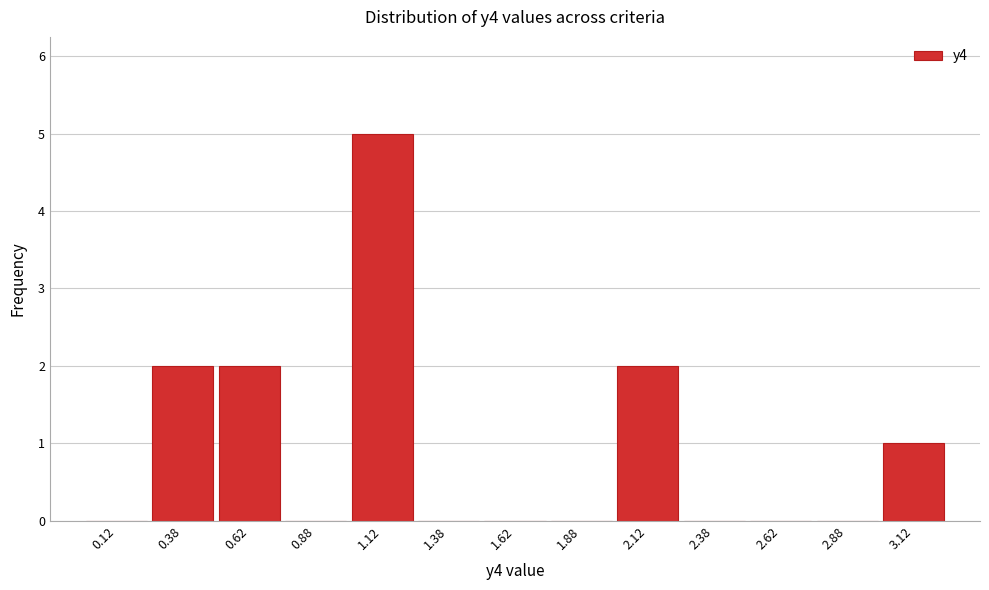

Reading left to right, transcribe this chart: for each bar, give the range it covers on the x-axis and its height. The values are not printed on the chart, so give them approximately, as read against the axis.

0.00 to 0.25: 0
0.25 to 0.50: 2
0.50 to 0.75: 2
0.75 to 1.00: 0
1.00 to 1.25: 5
1.25 to 1.50: 0
1.50 to 1.75: 0
1.75 to 2.00: 0
2.00 to 2.25: 2
2.25 to 2.50: 0
2.50 to 2.75: 0
2.75 to 3.00: 0
3.00 to 3.25: 1